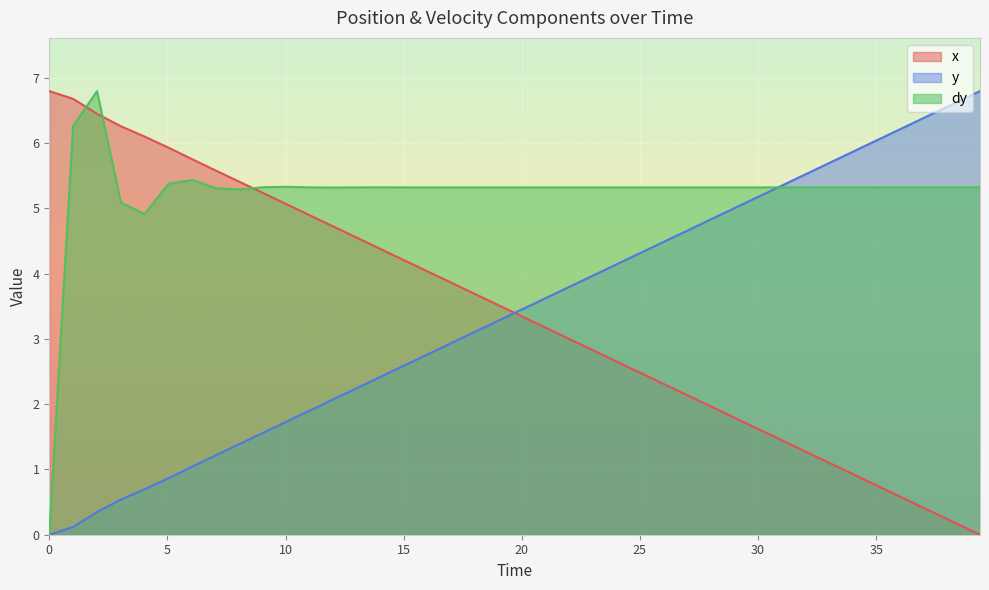

Which series has the largest total across all categories?

dy